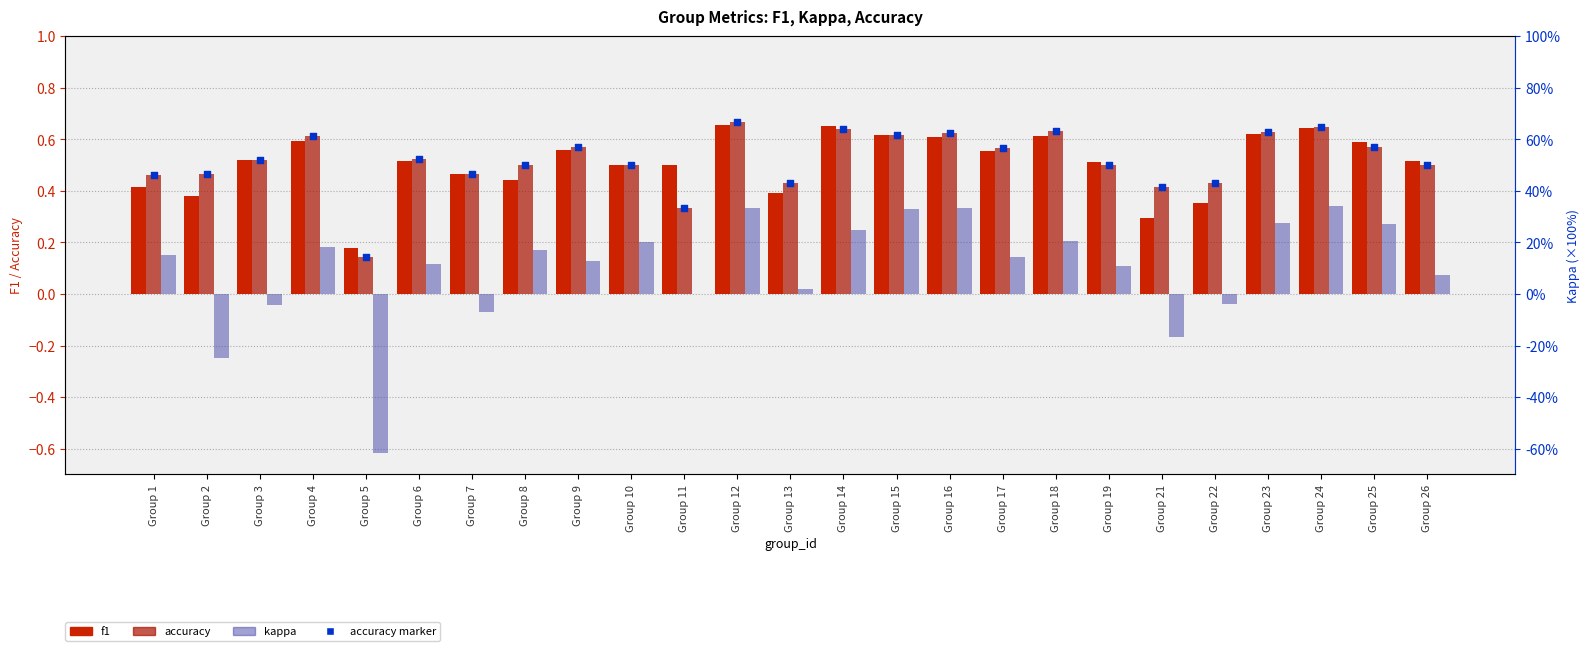

What is the total value across all series at Group 8?

1.1